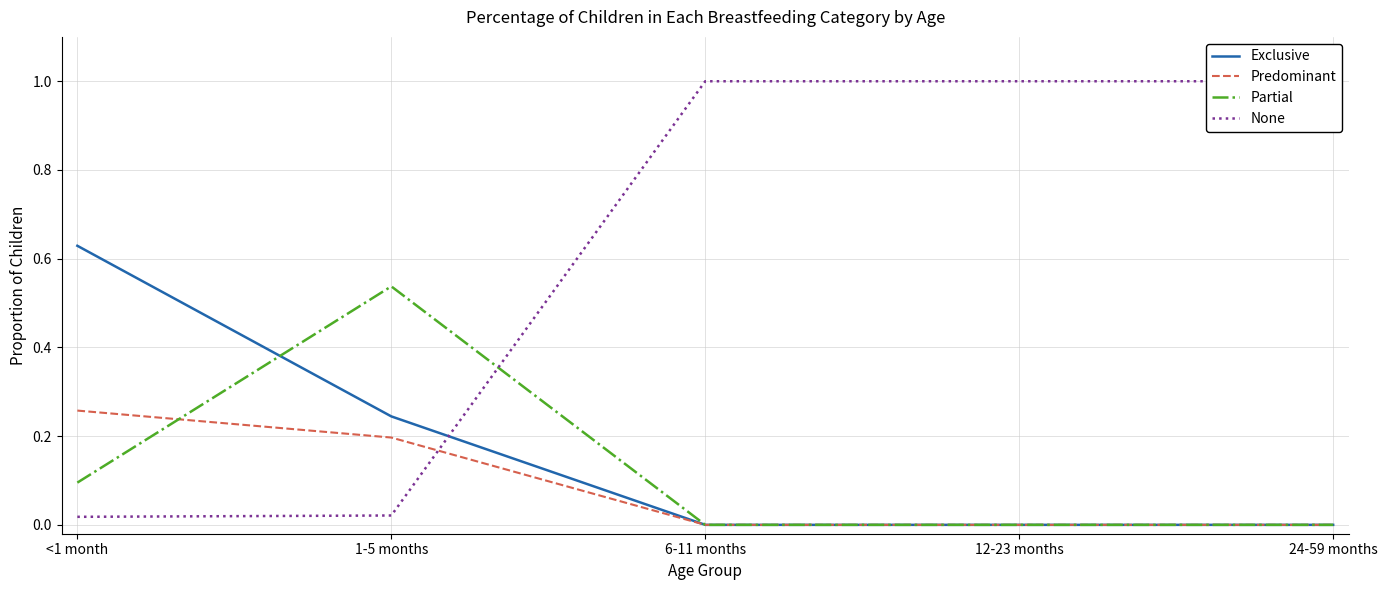

True or false: Predominant has a value of -0.1 at 24-59 months.

False